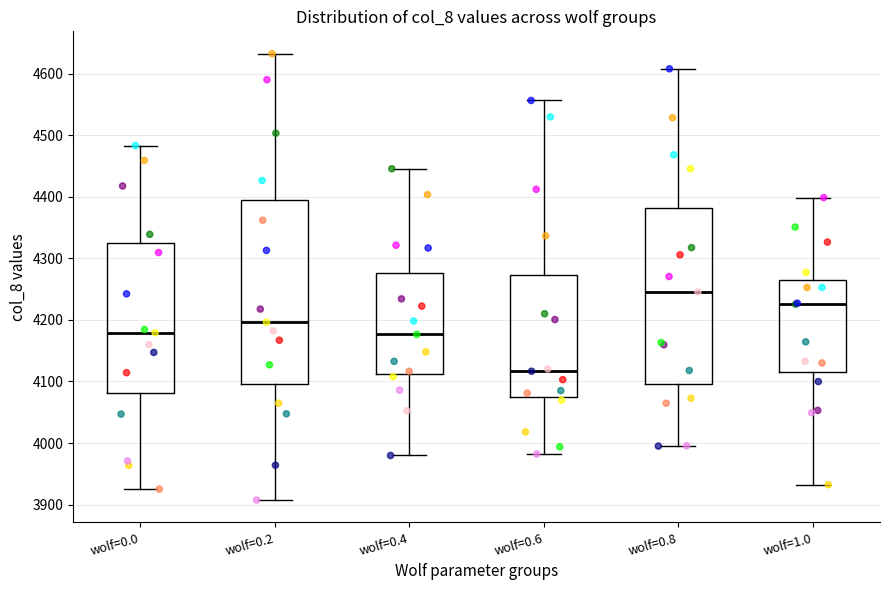

Where does the upper whisker of the box for wolf=0.6 end on the y-axis? The values are not printed on the chart, so give them approximately, as read against the axis.

4560